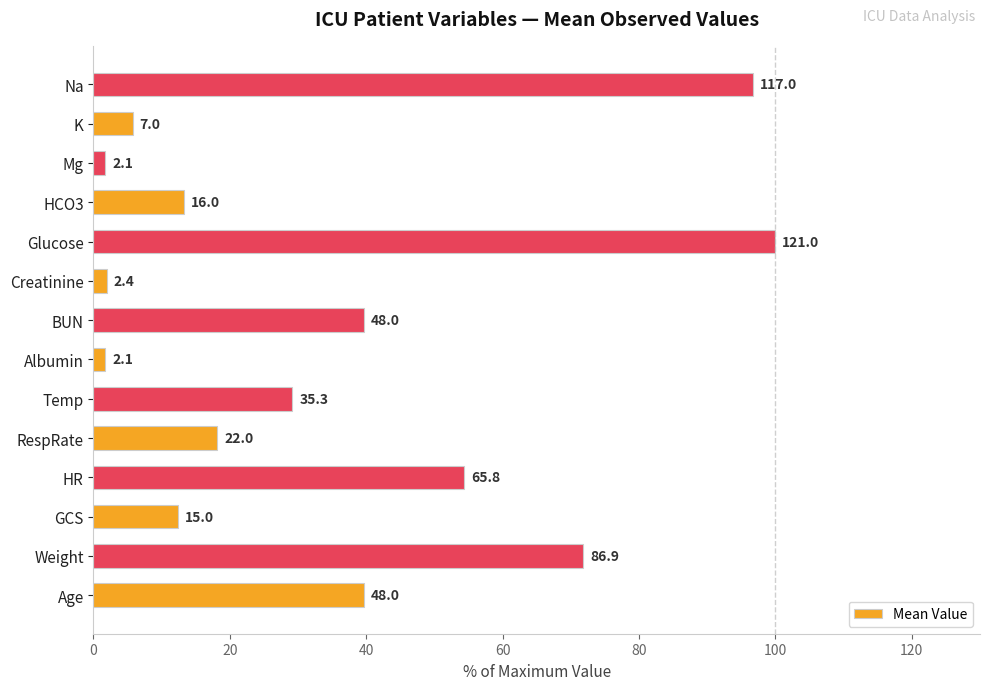

Does the chart contain any negative values?

No